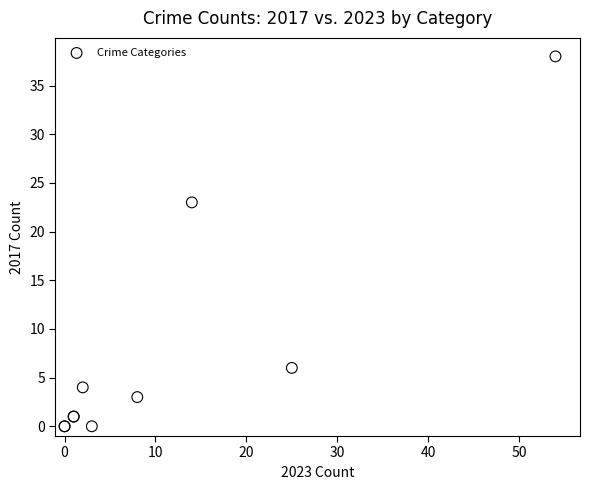

What Y value in the scatter plot is closest to 19?

23